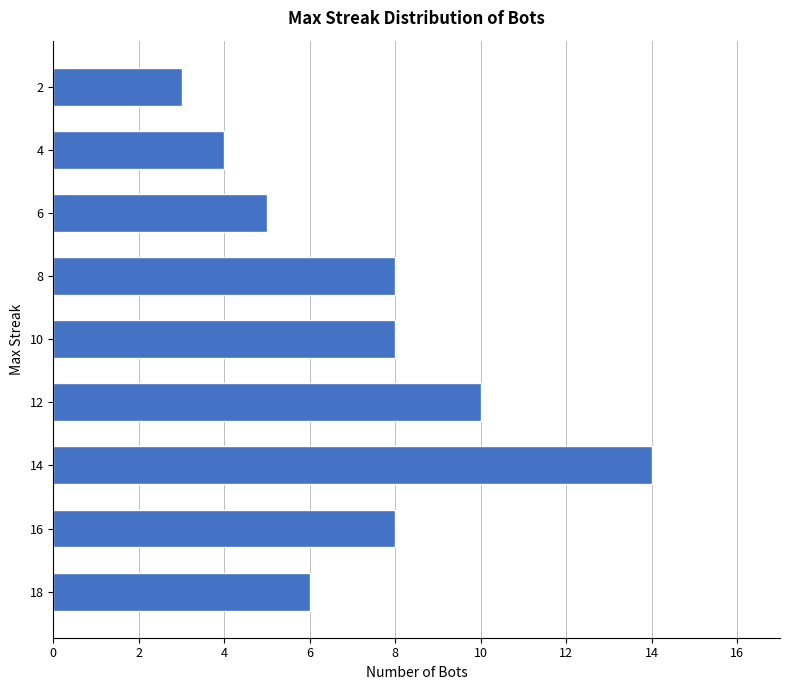

What is the sum of all values?

66